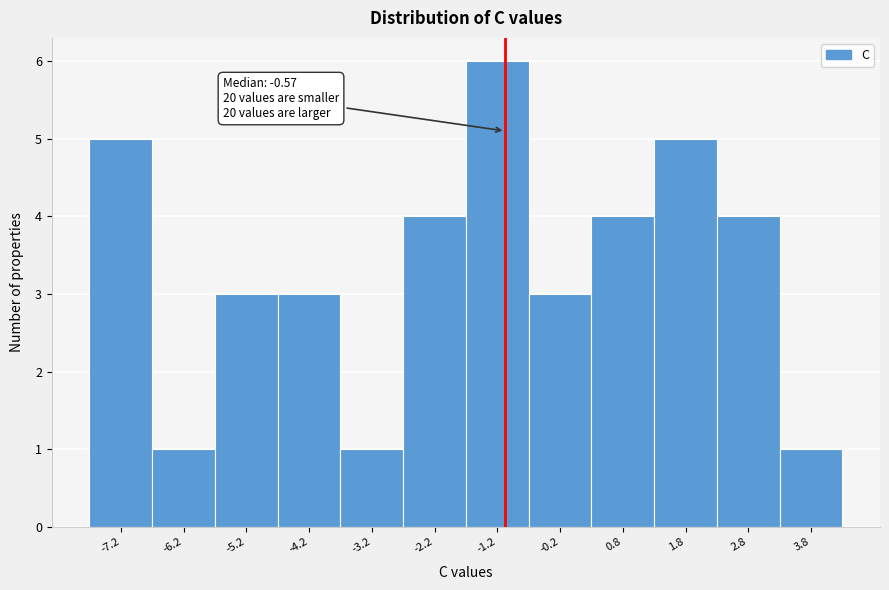

Reading left to right, what are all the values shown in this chart?

-7.2=5	-6.2=1	-5.2=3	-4.2=3	-3.2=1	-2.2=4	-1.2=6	-0.2=3	0.8=4	1.8=5	2.8=4	3.8=1